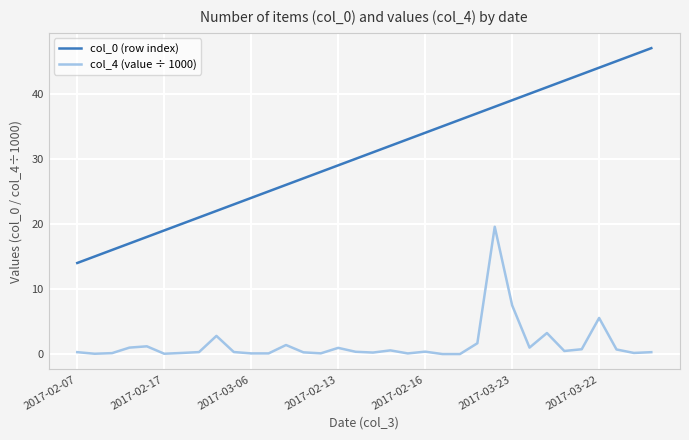

What is the difference between the maximum and minimum values in the col_0 (row index) series?

33.0